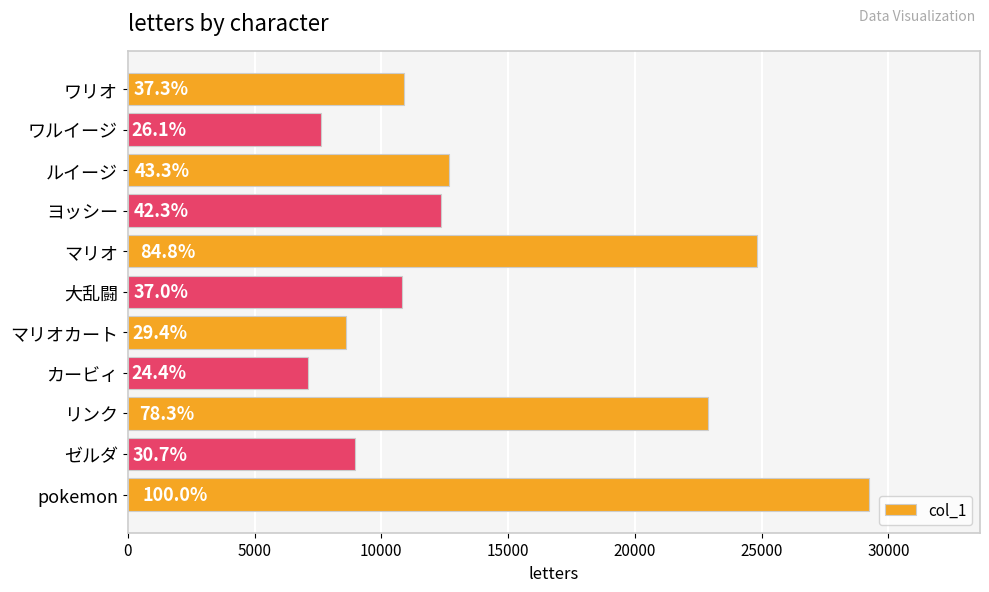

How many bars are there in total?

11